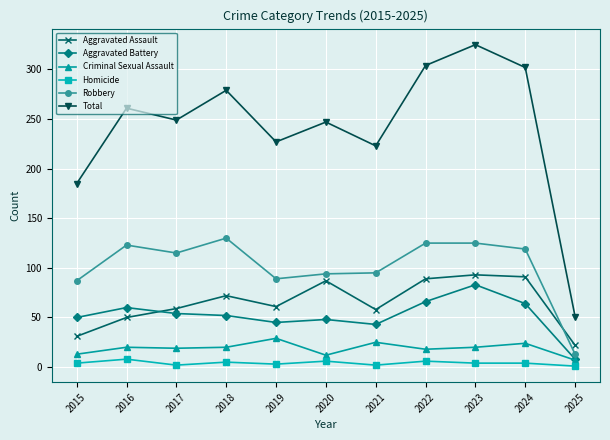

Count the number of categories in the chart.

11